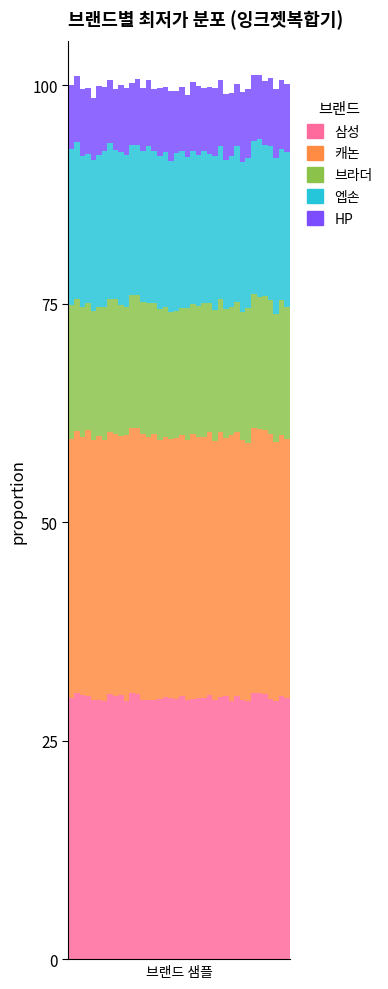

What is the highest value of the 삼성 series?

30.5